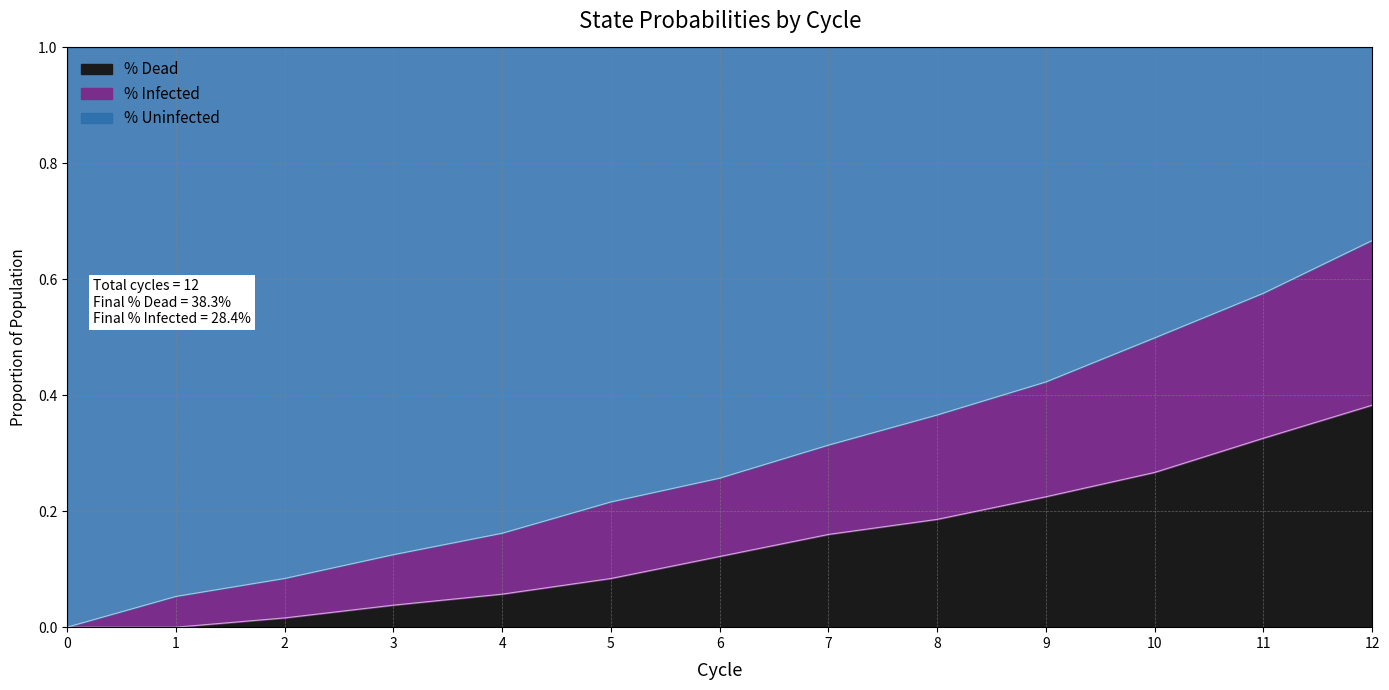

What is the total value across all series at 3?

1.0